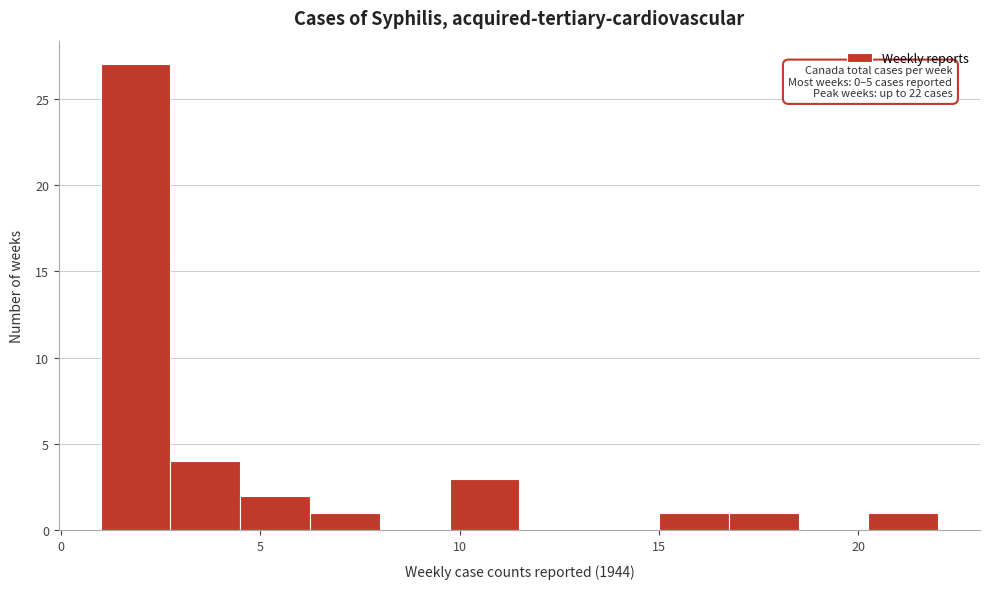

Read against the x-axis, roughly where is the centre of the tallest bar?

2.0